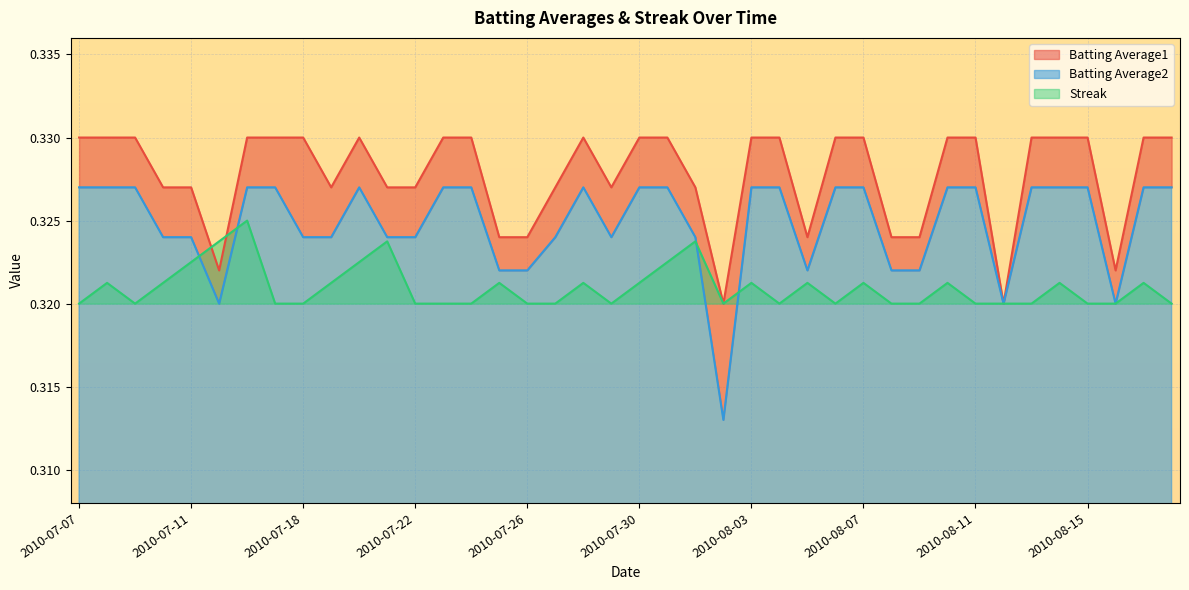

Rank the series at 2010-07-30 from lowest to highest value.

Streak, Batting Average2, Batting Average1